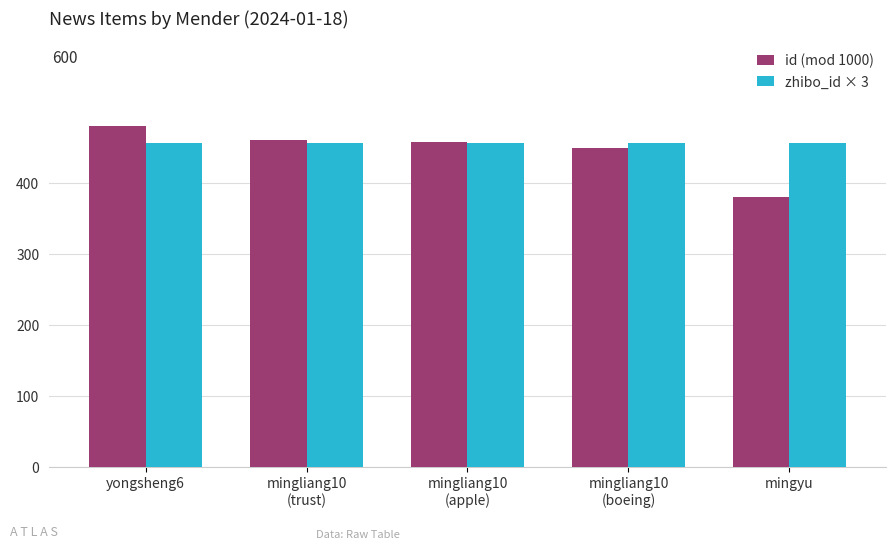

Reading left to right, extract all data points from this chart.

id (mod 1000): yongsheng6=480	mingliang10
(trust)=460	mingliang10
(apple)=457	mingliang10
(boeing)=449	mingyu=380
zhibo_id × 3: yongsheng6=456	mingliang10
(trust)=456	mingliang10
(apple)=456	mingliang10
(boeing)=456	mingyu=456